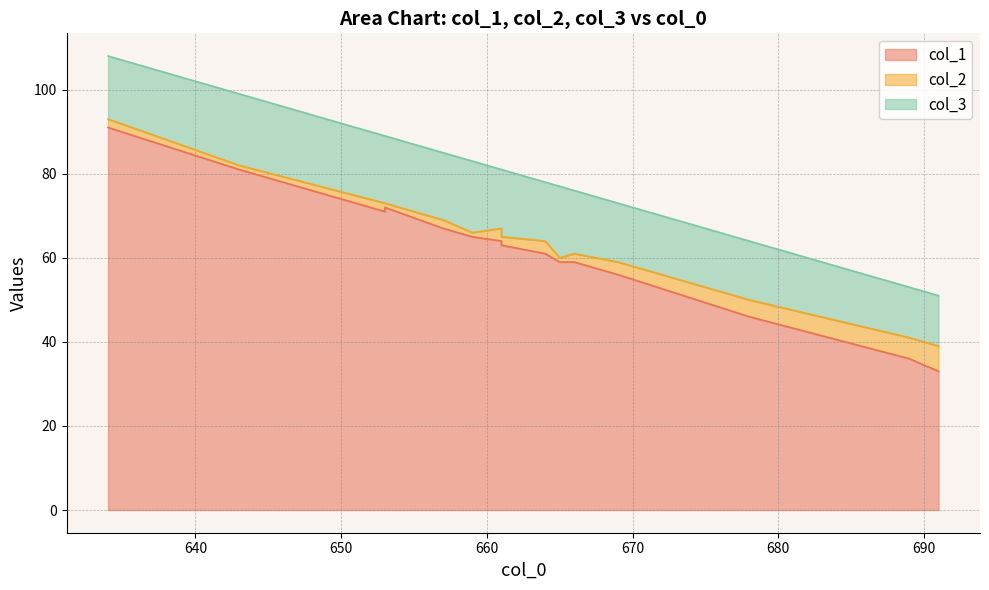

Rank the series by their average value, from highest to lowest.

col_1, col_3, col_2